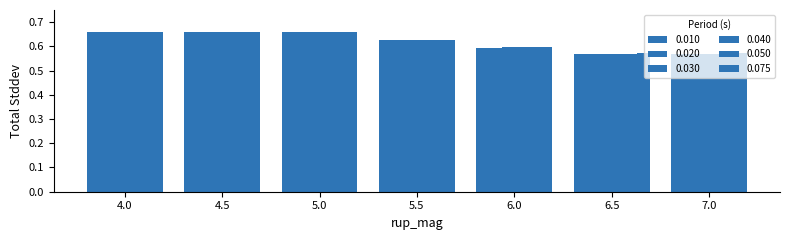

What is the sum of all 0.020 values?

4.3